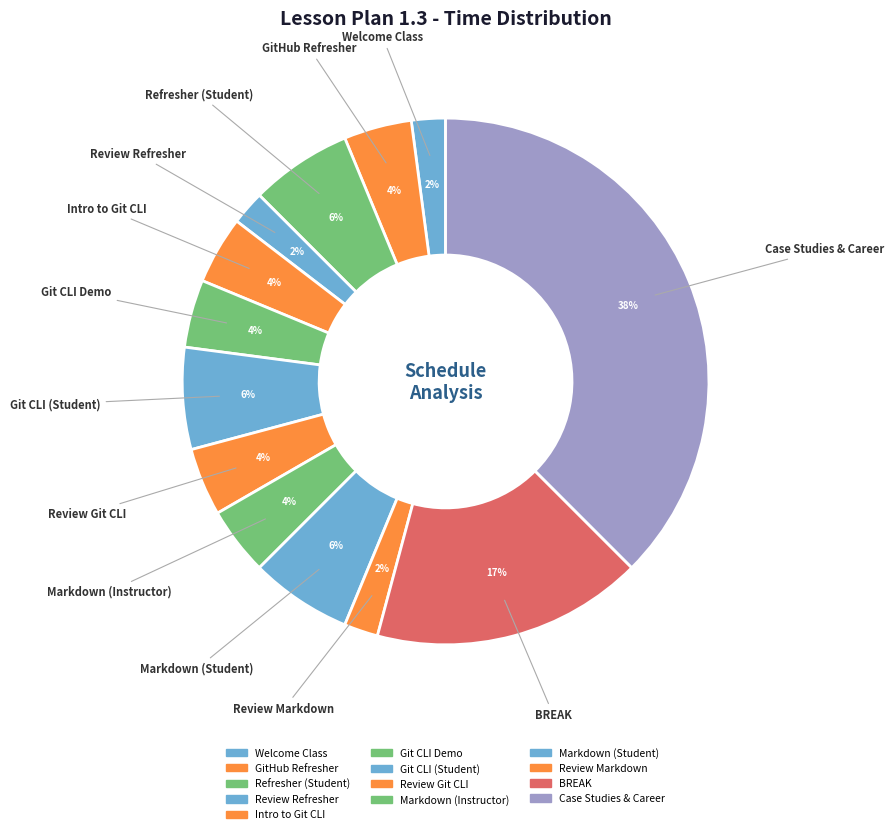

Do Case Studies & Career and Git CLI Demo together represent more than half of the pie?

No